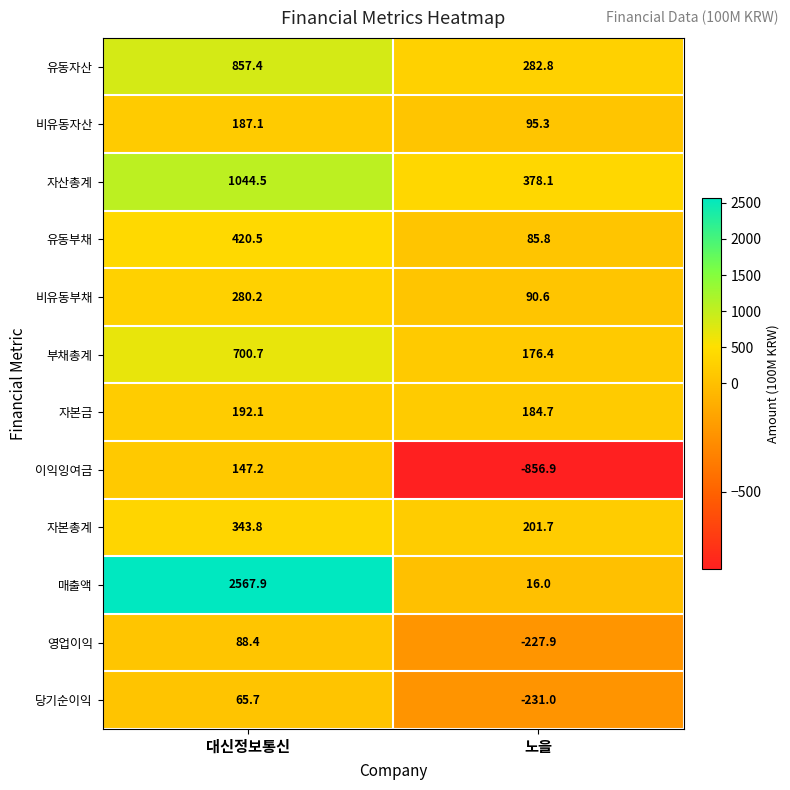

At which category is the sum across all series the highest?

대신정보통신